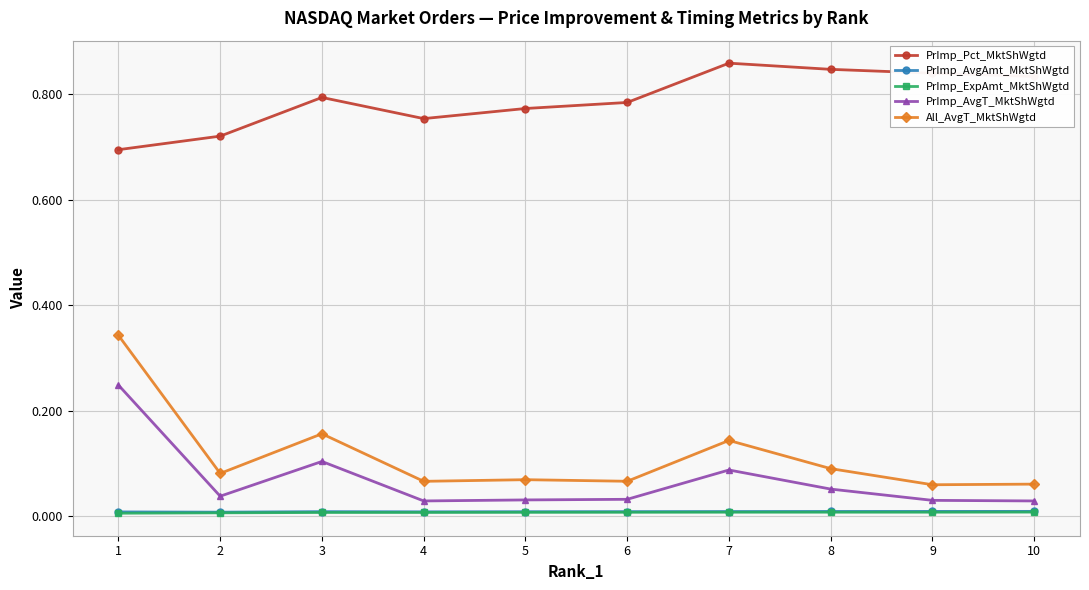

Which series has the widest spread of values?

All_AvgT_MktShWgtd